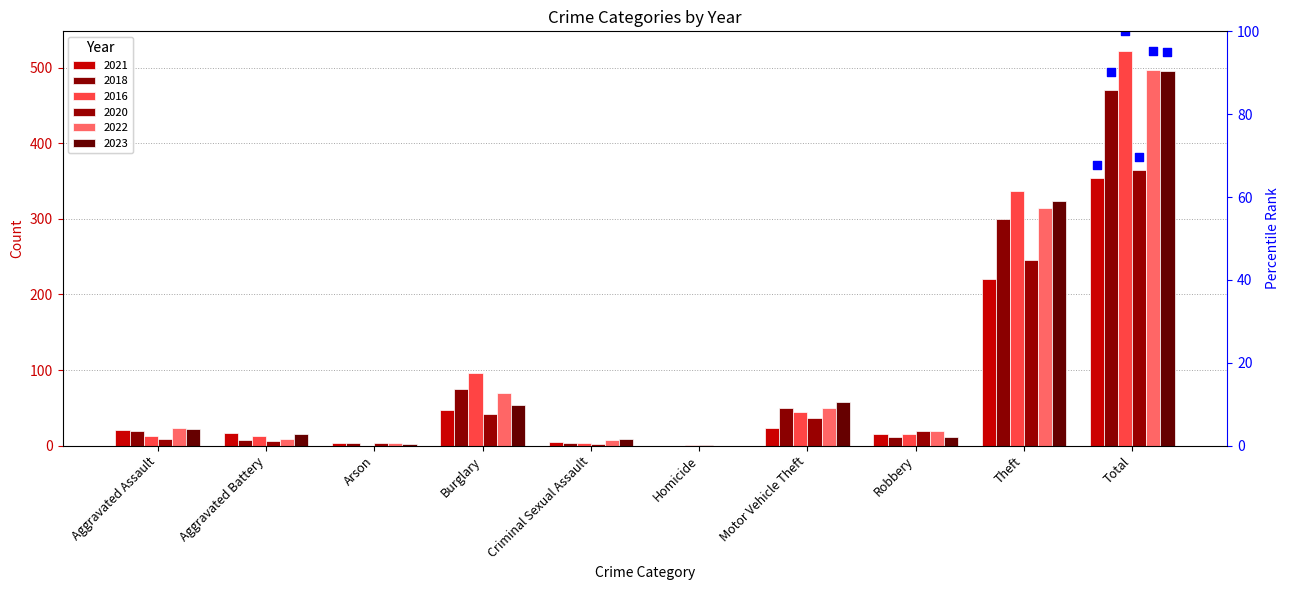

Which series reaches the maximum Y coordinate?

2016